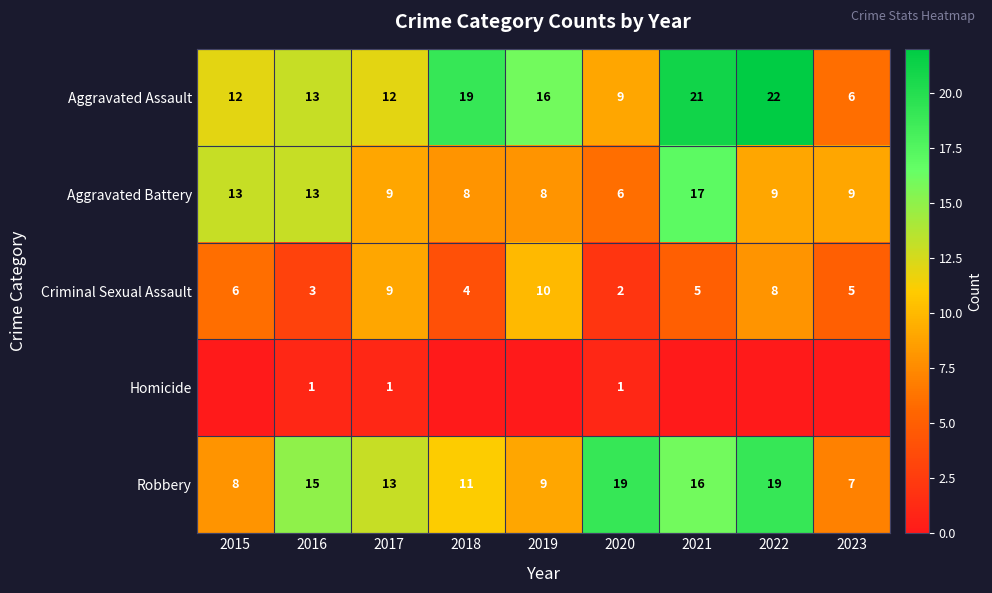

Where is Criminal Sexual Assault nearest to the value 6?

2015